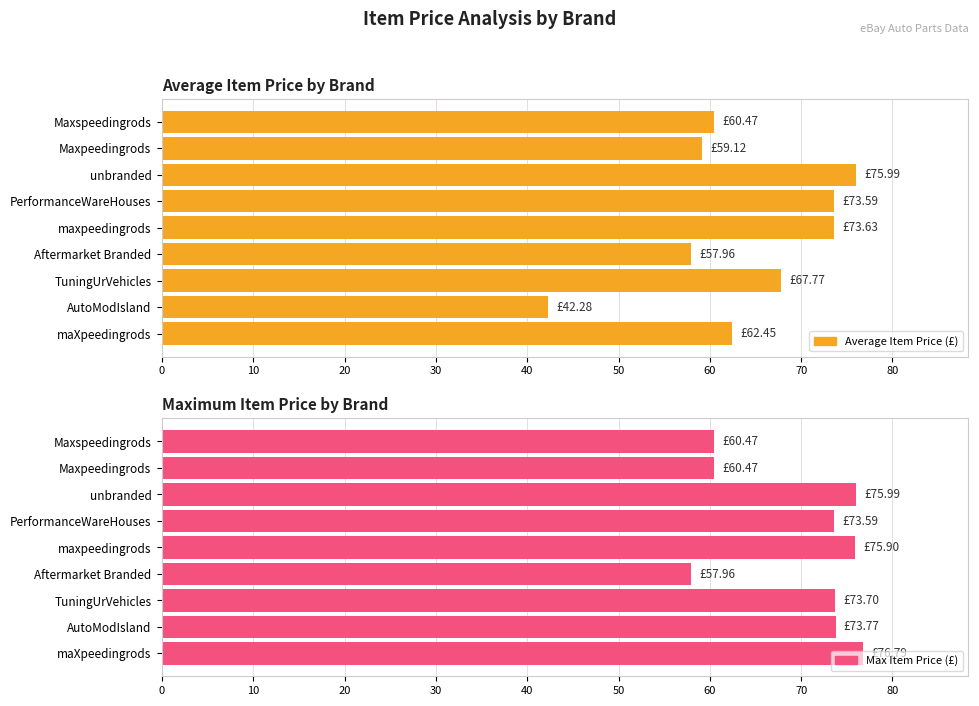

Which series has the largest total across all categories?

Max Item Price (£)